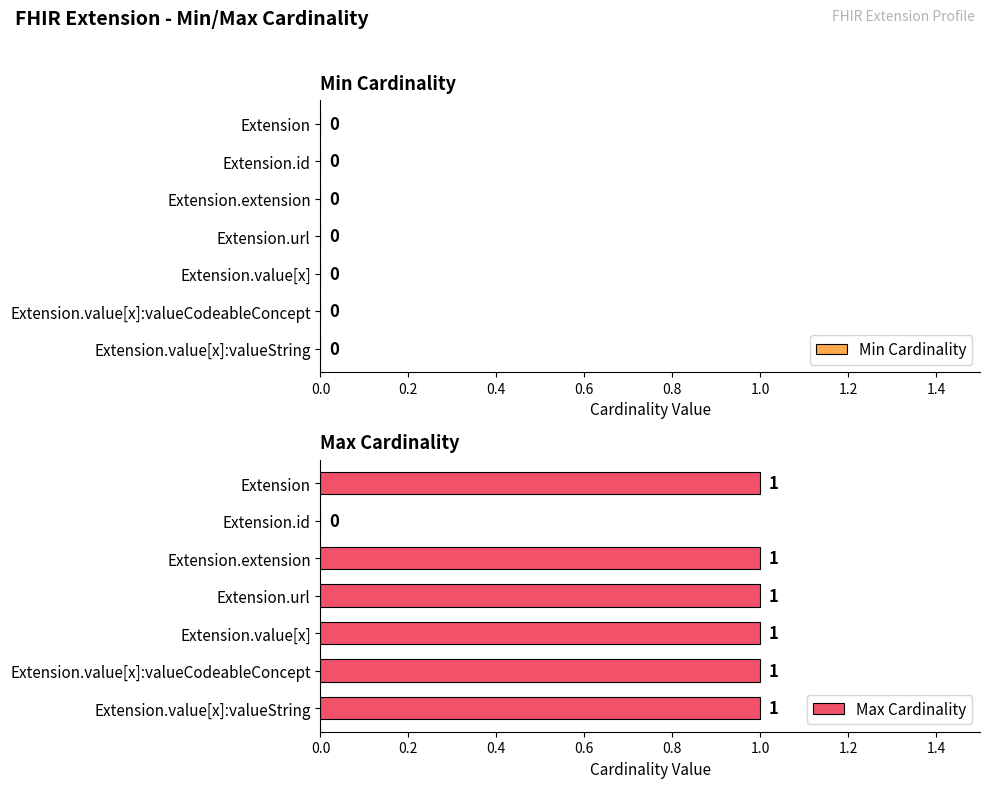

Reading top to bottom, what are all the values shown in this chart?

Extension=1	Extension.id=0	Extension.extension=1	Extension.url=1	Extension.value[x]=1	Extension.value[x]:valueCodeableConcept=1	Extension.value[x]:valueString=1